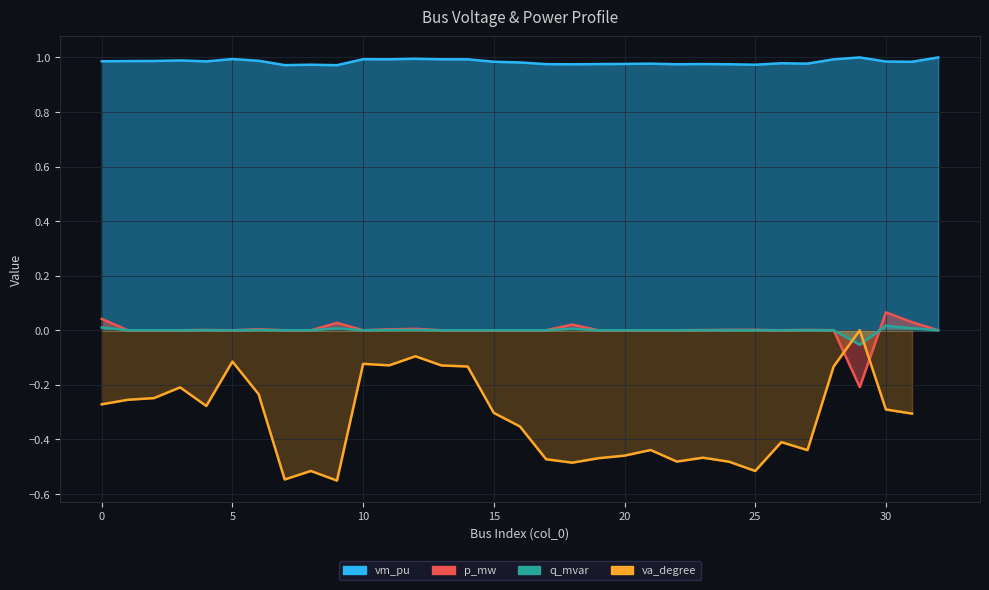

Which series has the largest total across all categories?

vm_pu